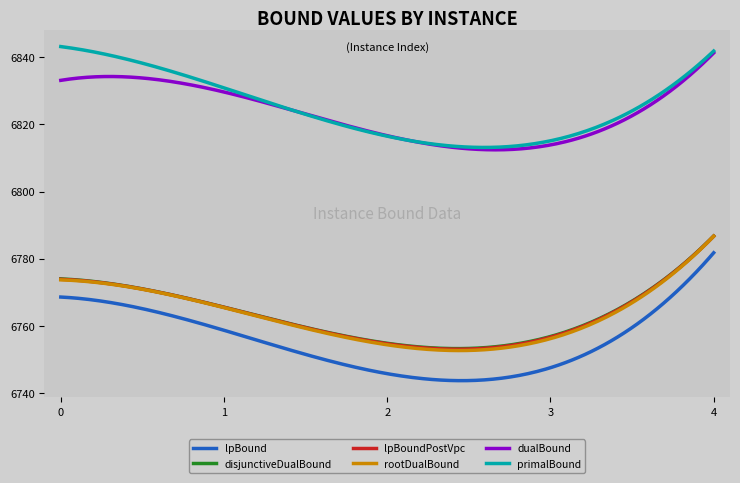

What is the sum of all disjunctiveDualBound values?

2029024.1